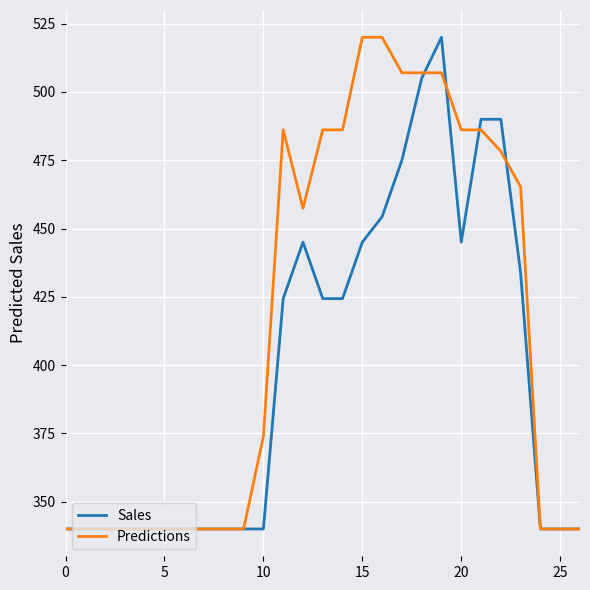

Reading left to right, what are all the values shown in this chart?

Sales: 340.0	340.0	340.0	340.0	340.0	340.0	340.0	340.0	340.0	340.0	340.0	424.3	445.0	424.3	424.3	445.0	454.3	475.0	505.0	520.0	445.0	490.0	490.0	433.7	340.0	340.0	340.0
Predictions: 340.0	340.0	340.0	340.0	340.0	340.0	340.0	340.0	340.0	340.0	373.9	486.1	457.4	486.1	486.1	520.0	520.0	507.0	507.0	507.0	486.1	486.1	478.2	465.3	340.0	340.0	340.0